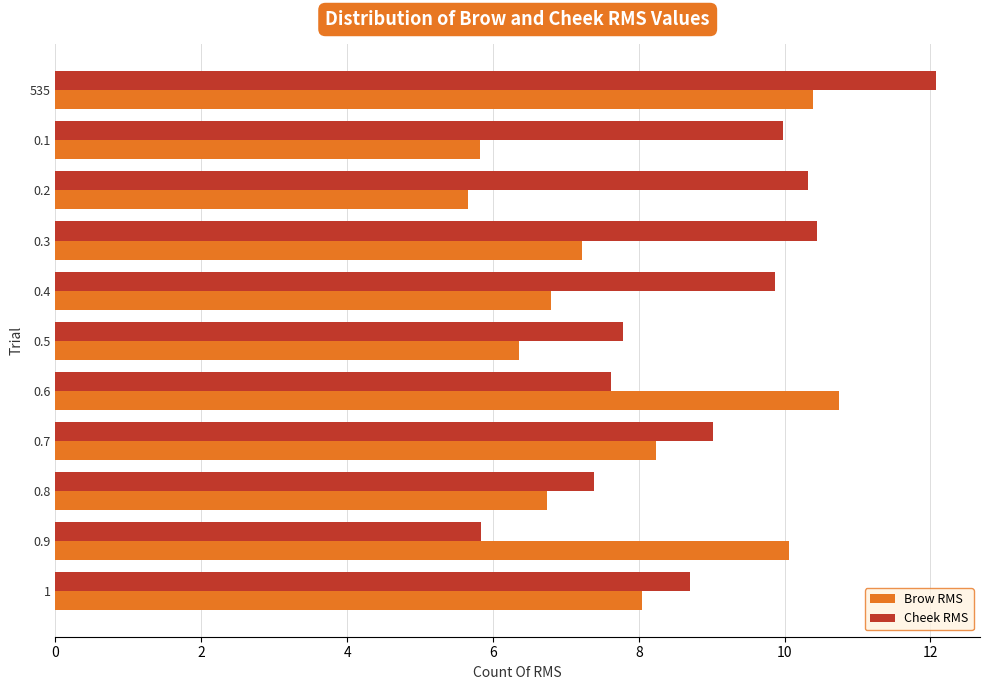

What is the minimum value shown in the chart?

5.7